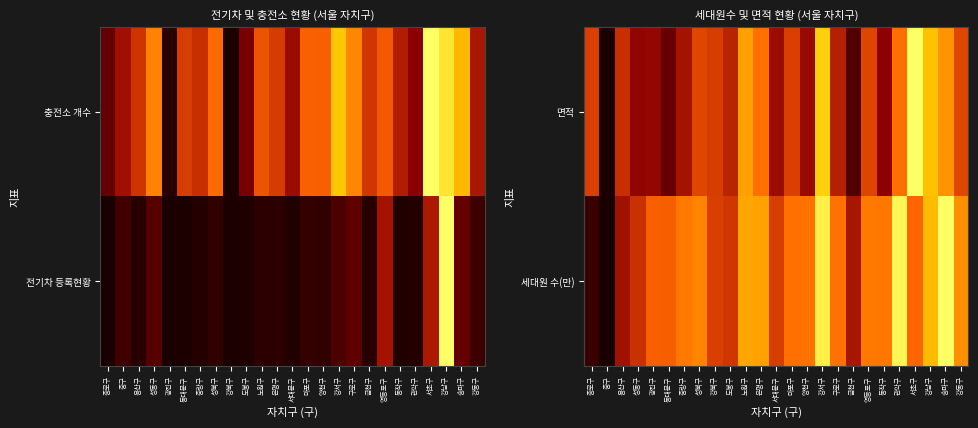

Reading left to right, list all the values displayed in this chart.

세대원 수(만): 종로구=0.0	중구=0.0	용산구=0.2	성동구=0.3	광진구=0.5	동대문구=0.5	중랑구=0.6	성북구=0.6	강북구=0.4	도봉구=0.3	노원구=0.7	은평구=0.7	서대문구=0.4	마포구=0.5	양천구=0.5	강서구=0.9	구로구=0.5	금천구=0.2	영등포구=0.6	동작구=0.6	관악구=1.0	서초구=0.5	강남구=0.8	송파구=1.0	강동구=0.6
면적: 종로구=0.4	중구=0.0	용산구=0.3	성동구=0.2	광진구=0.2	동대문구=0.1	중랑구=0.2	성북구=0.4	강북구=0.4	도봉구=0.3	노원구=0.7	은평구=0.5	서대문구=0.2	마포구=0.4	양천구=0.2	강서구=0.9	구로구=0.3	금천구=0.1	영등포구=0.4	동작구=0.2	관악구=0.5	서초구=1.0	강남구=0.8	송파구=0.6	강동구=0.4